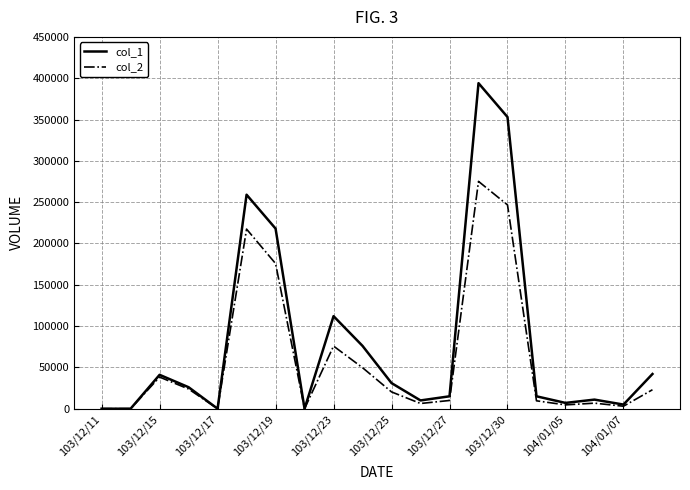

Which series has the widest spread of values?

col_1